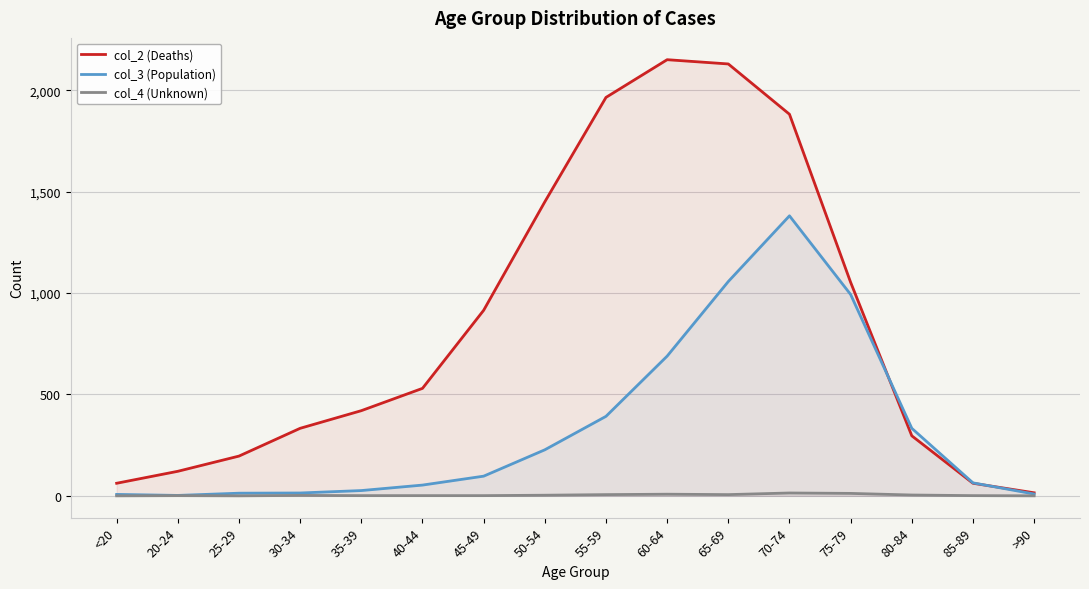

True or false: col_2 (Deaths) has more than 0 interior local peaks.

True